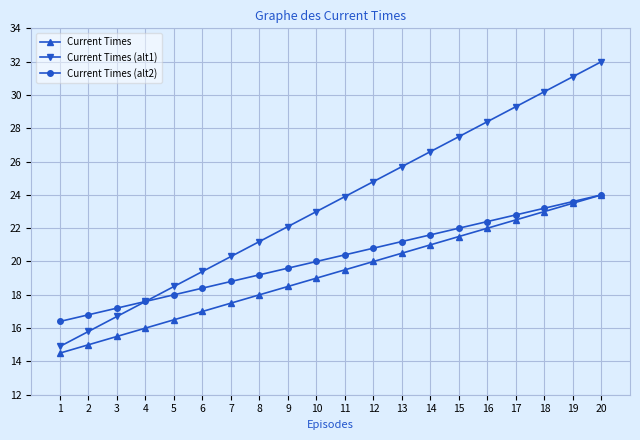

What is the difference between the Current Times (alt2) values at 6 and 20?

5.6